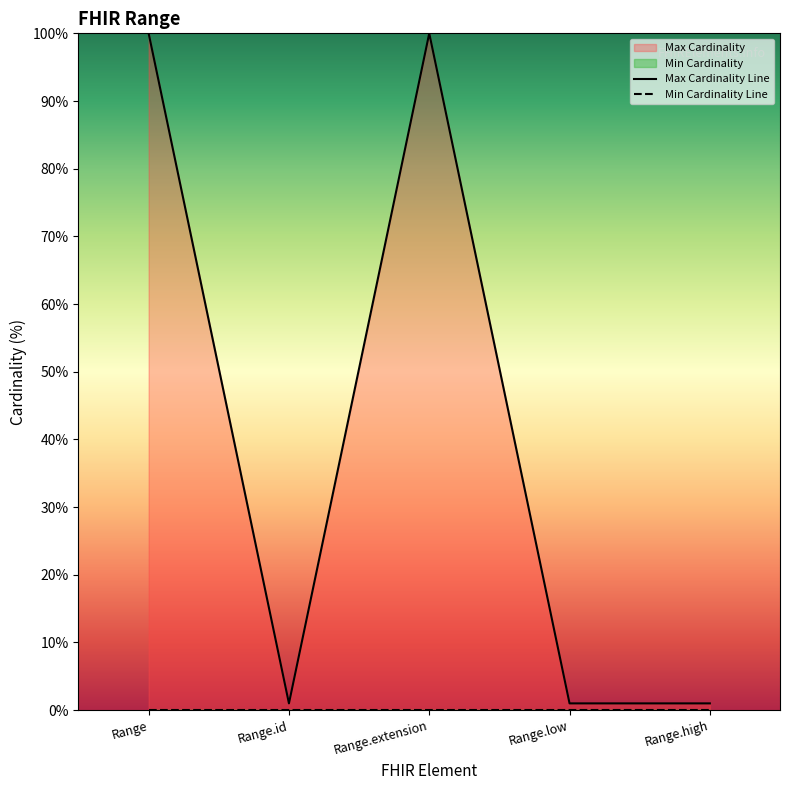

True or false: Max Cardinality Line and Min Cardinality Line intersect in this chart.

False